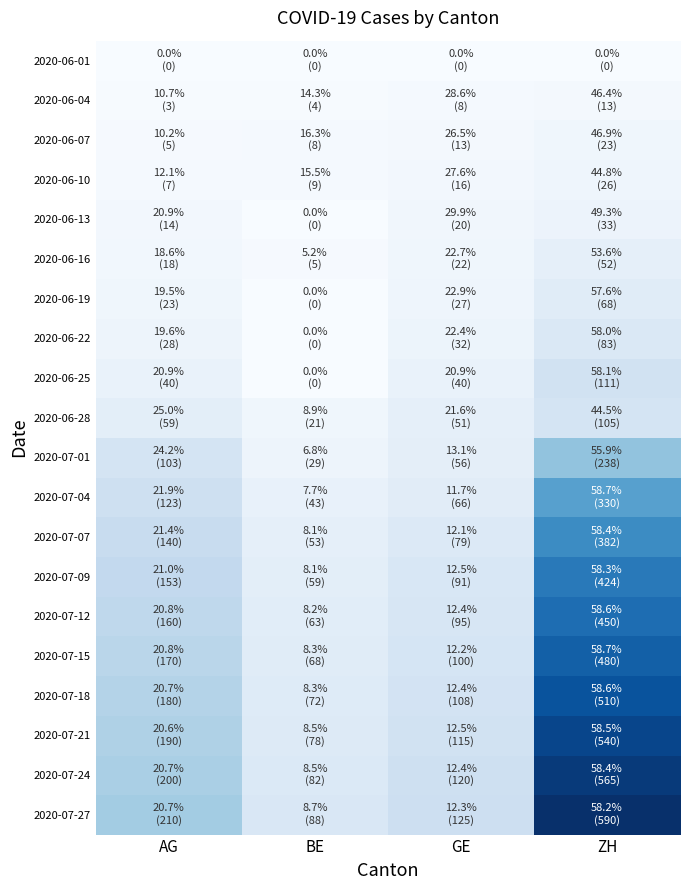

At which category is the sum across all series the highest?

ZH